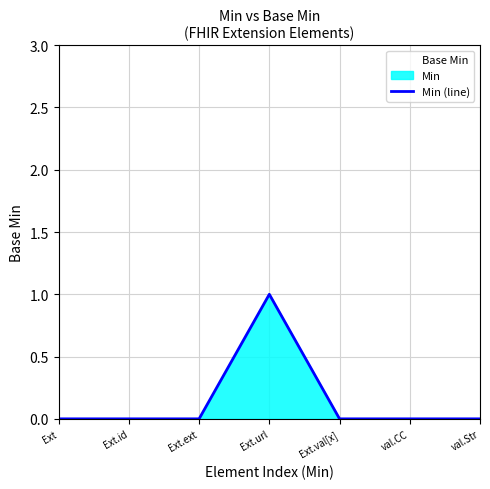

Rank the categories by value from lowest to highest.

Ext, Ext.id, Ext.ext, Ext.val[x], val.CC, val.Str, Ext.url